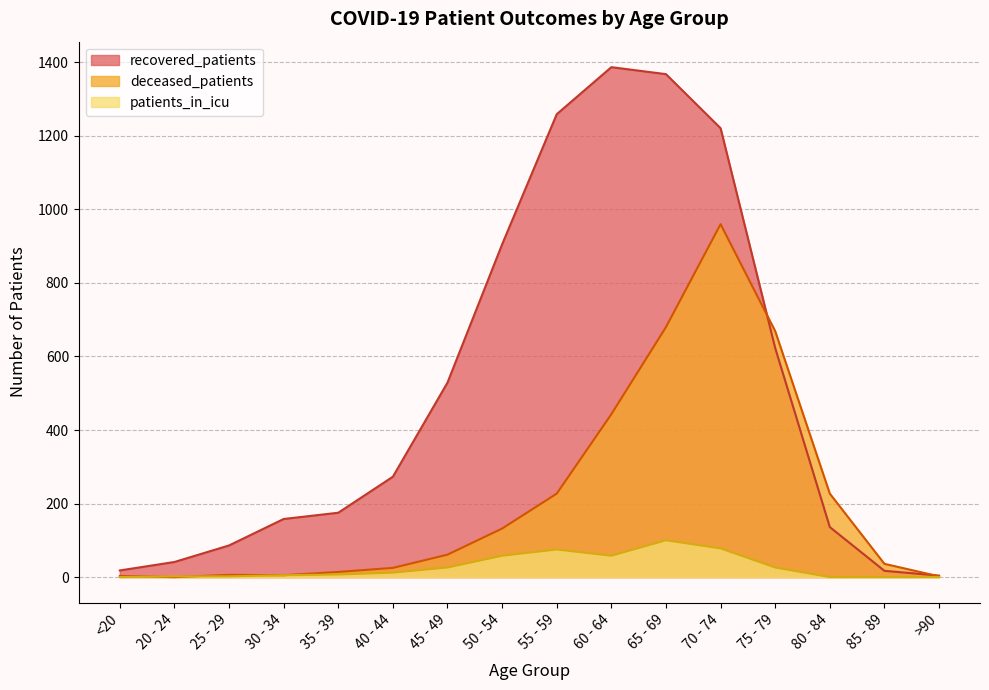

How many categories are shown in the chart?

16